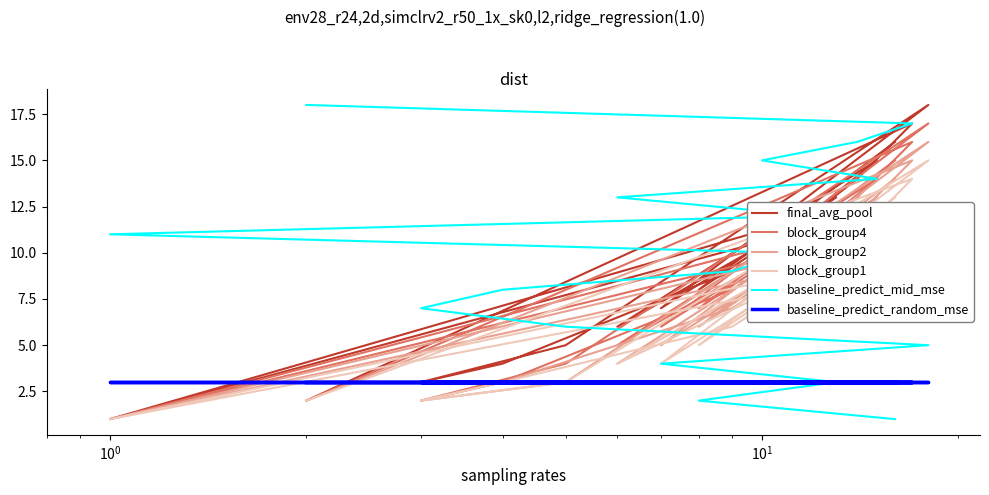

What is the maximum value shown in the chart?

18